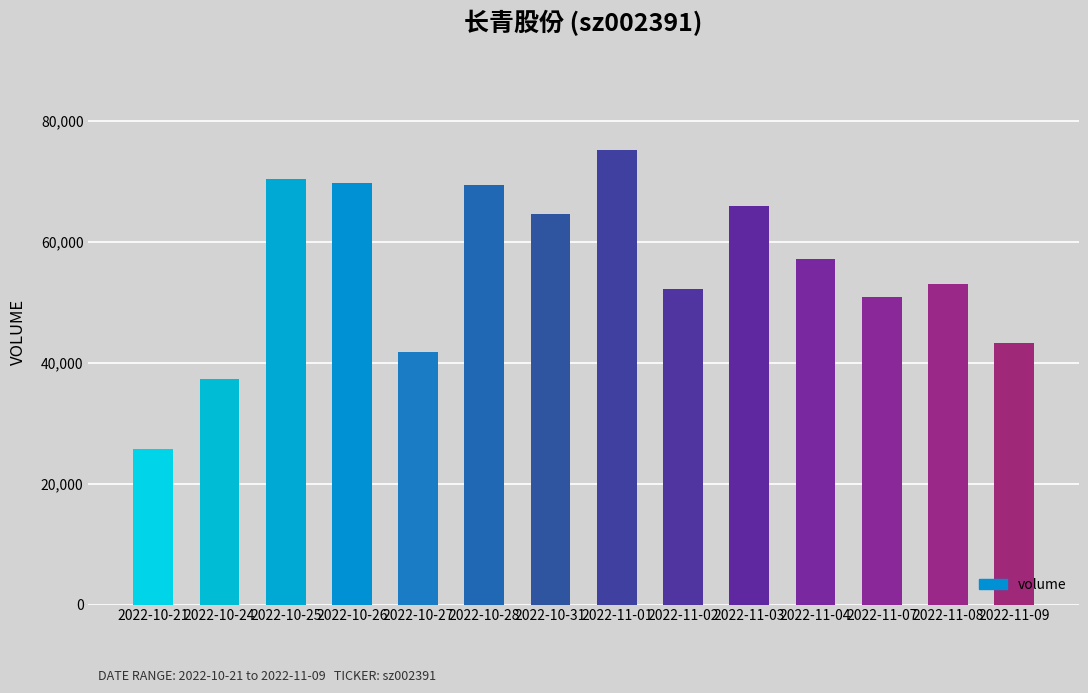

What is the label of the 9th bar from the right?

2022-10-28